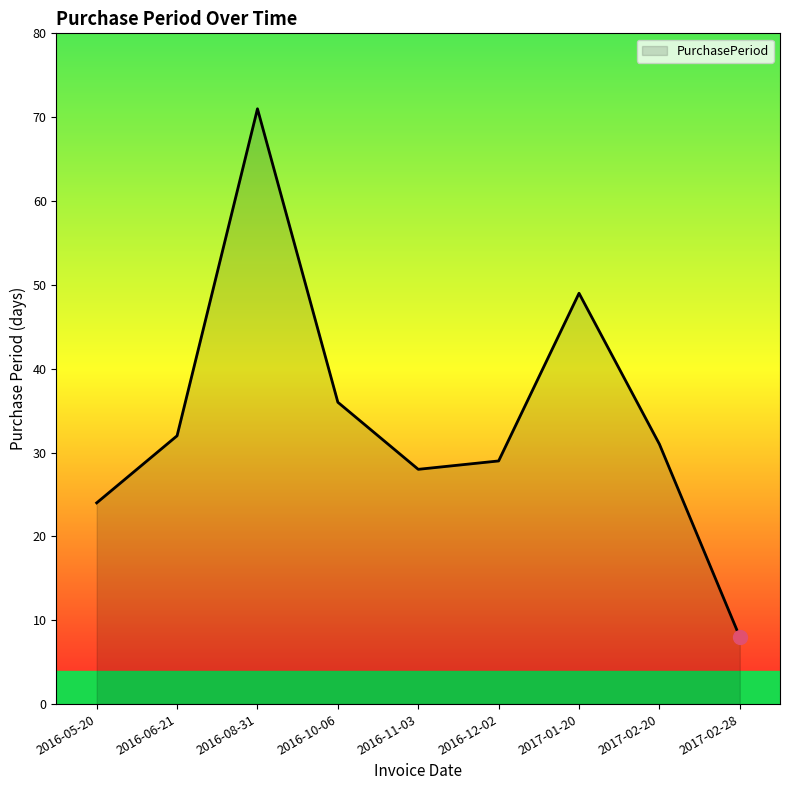

What is the sum of the values at 2016-06-21 and 2016-08-31?

103